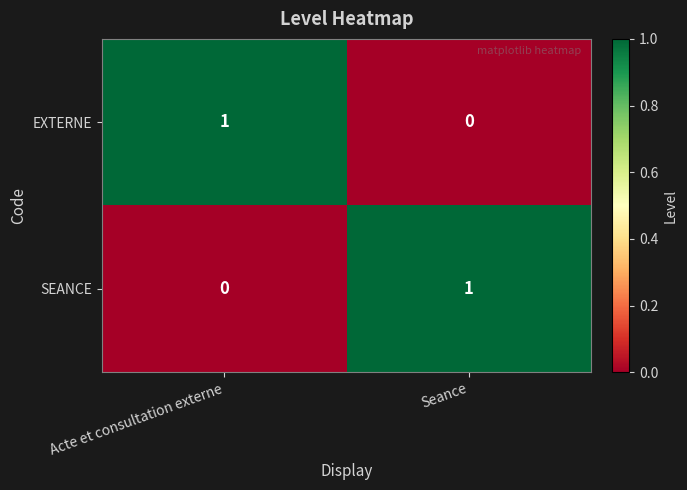

List the labels in order of SEANCE value, smallest first.

Acte et consultation externe, Seance